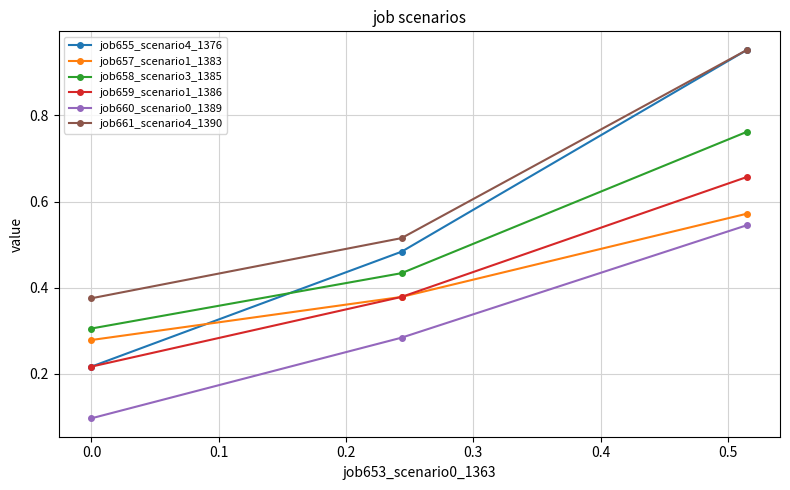

Which series has the largest range (max minus min)?

job655_scenario4_1376